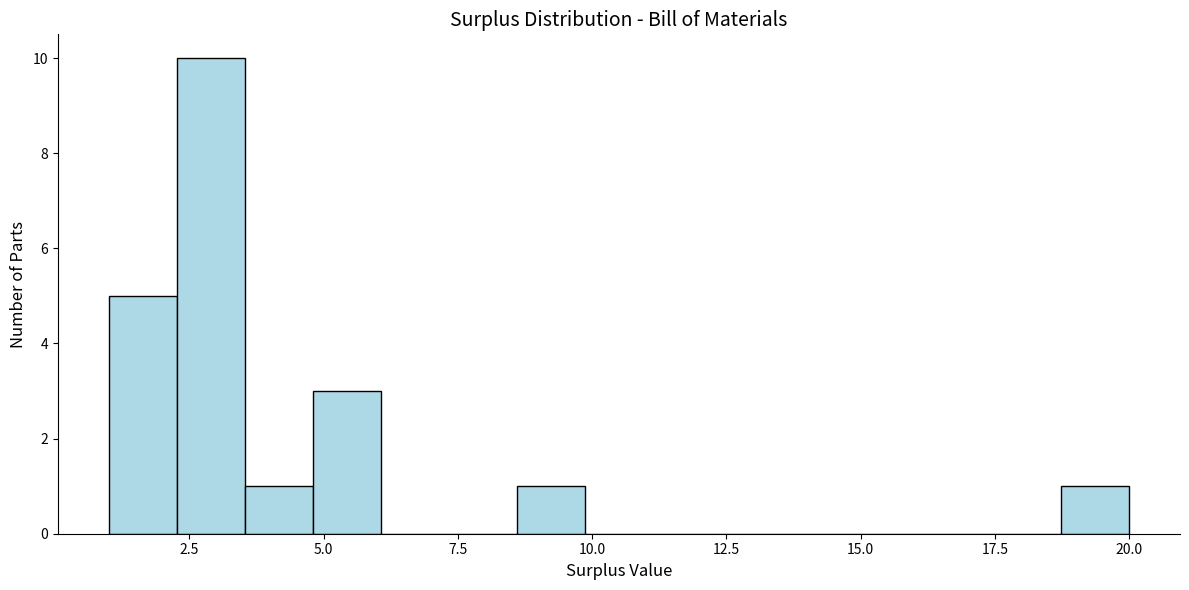

Read against the x-axis, roughly where is the centre of the tallest bar?

3.0